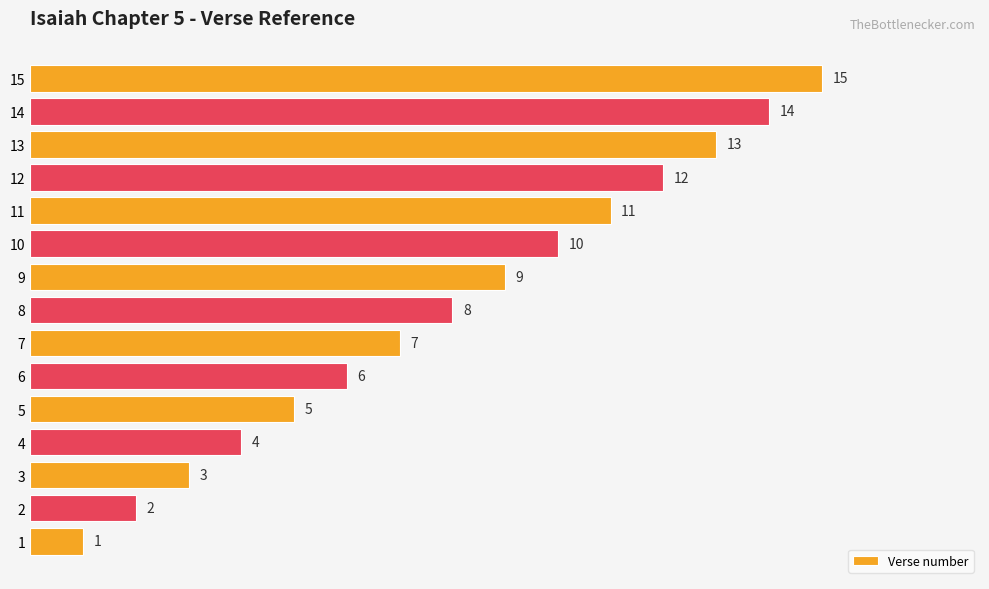

Is it true that the value at 11 is 4?

False